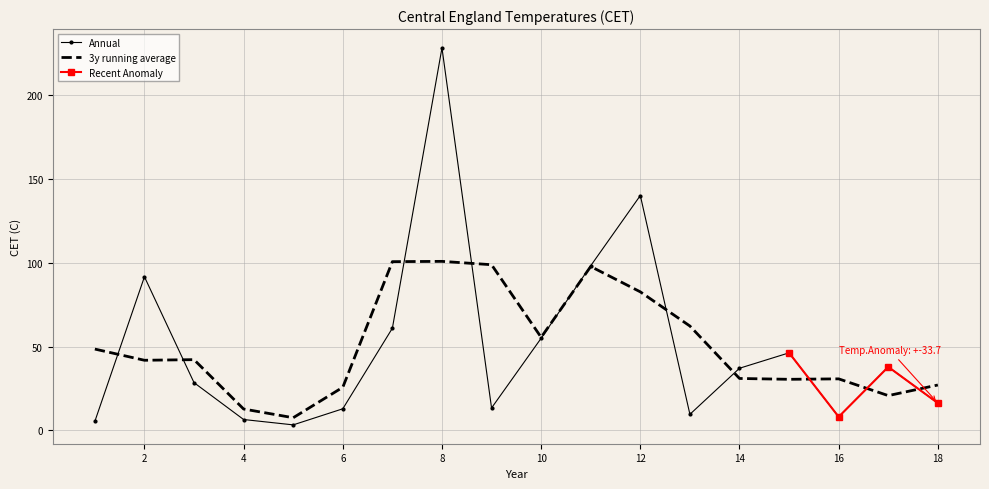

What is the maximum value for Annual?

228.3